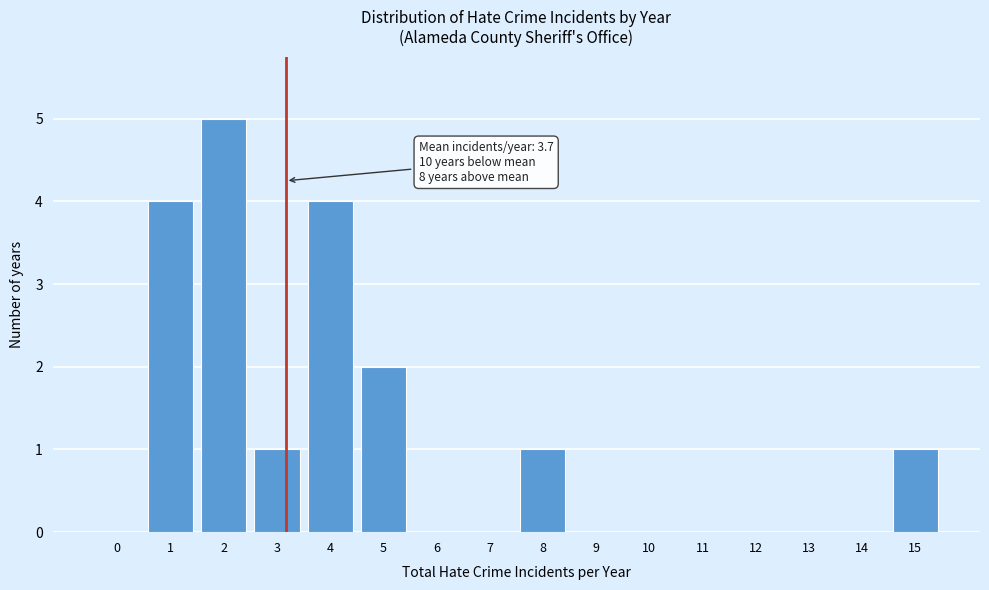

Reading right to left, what are all the values shown in this chart?

15=1	14=0	13=0	12=0	11=0	10=0	9=0	8=1	7=0	6=0	5=2	4=4	3=1	2=5	1=4	0=0